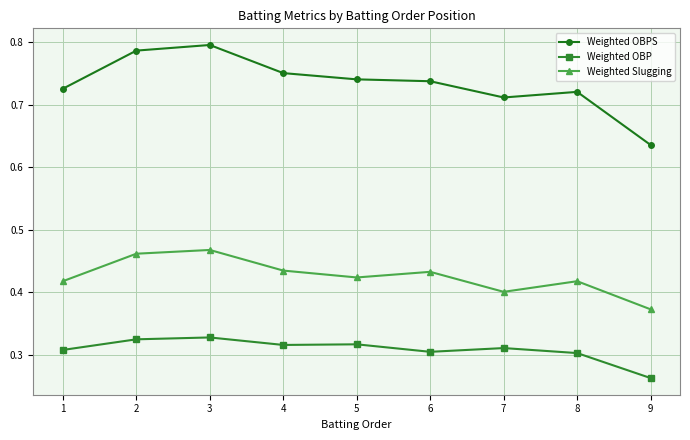

Which series has the largest total across all categories?

Weighted OBPS